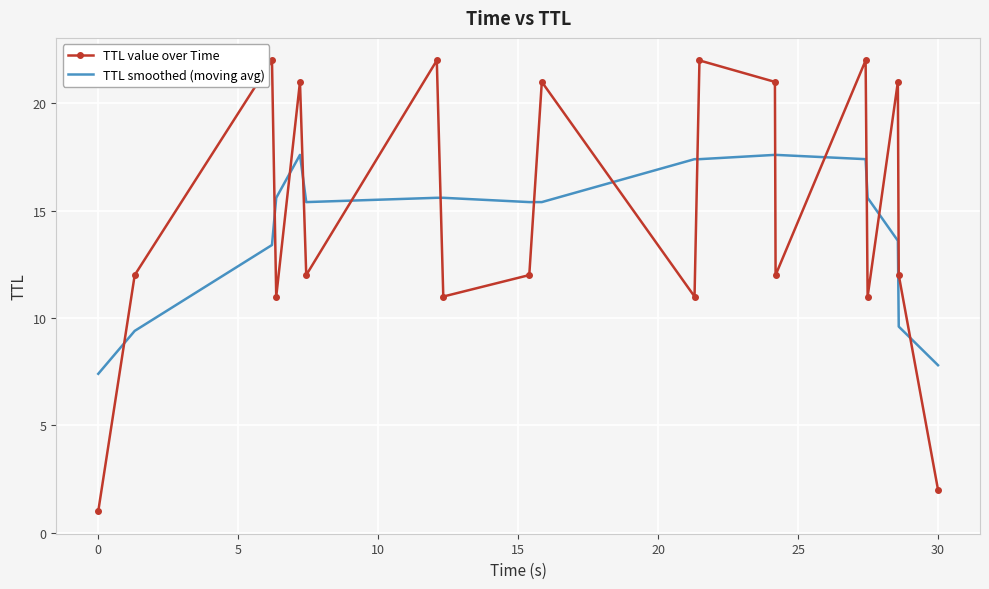

True or false: TTL smoothed (moving avg) and TTL value over Time intersect in this chart.

True